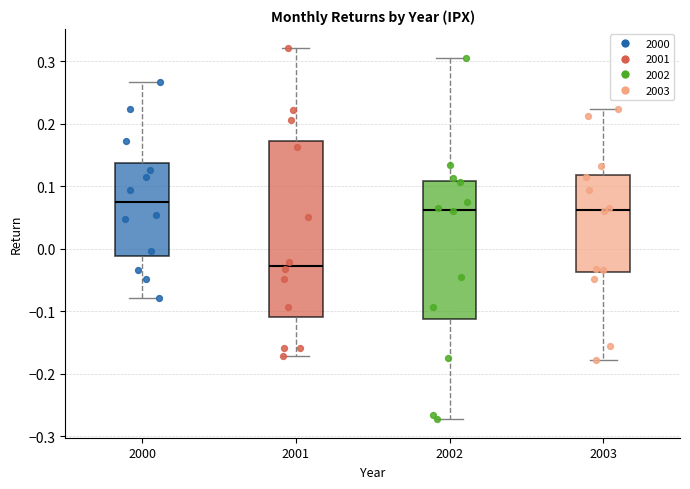

Which box is the tallest, from its lower edge to its upper edge?

2001